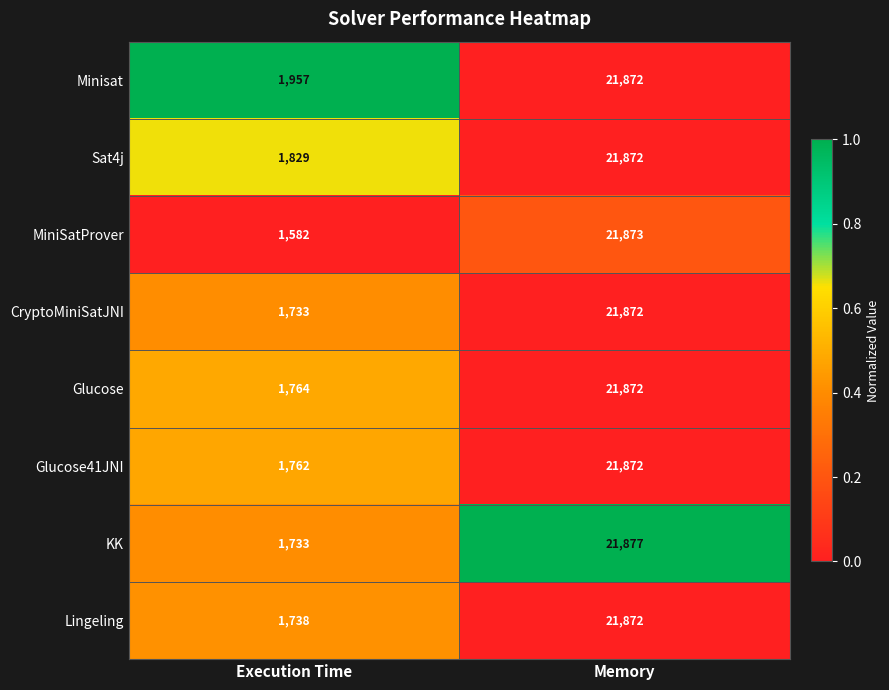

At which label is Lingeling closest to 11805?

Execution Time